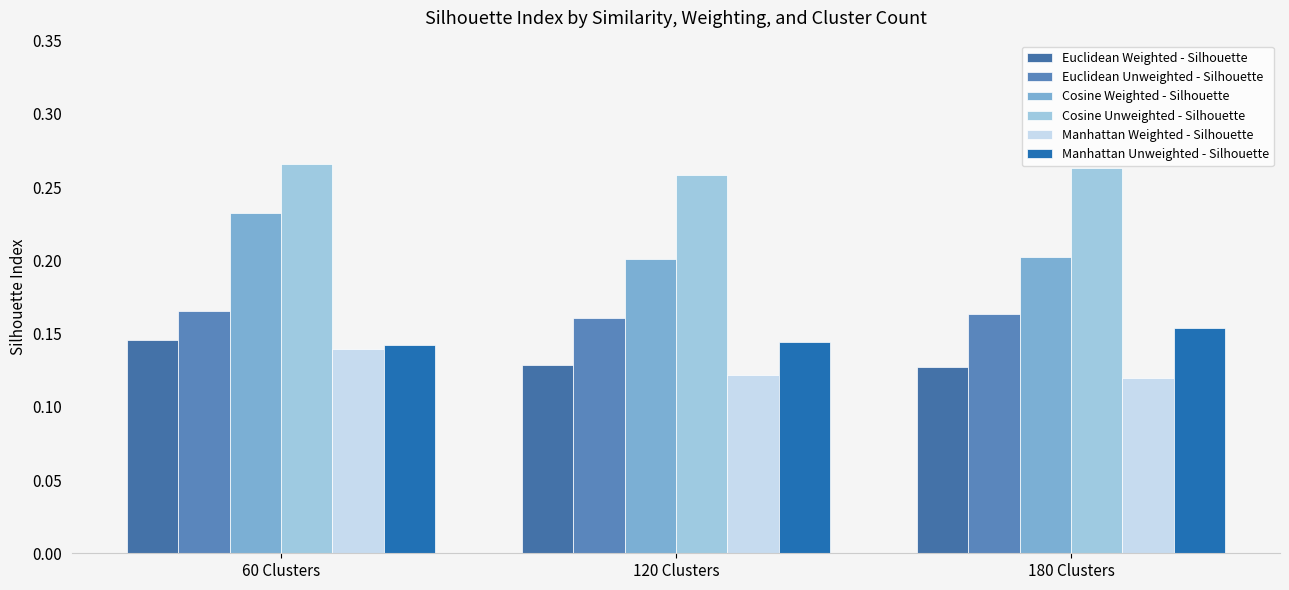

Does the chart contain stacked bars?

No